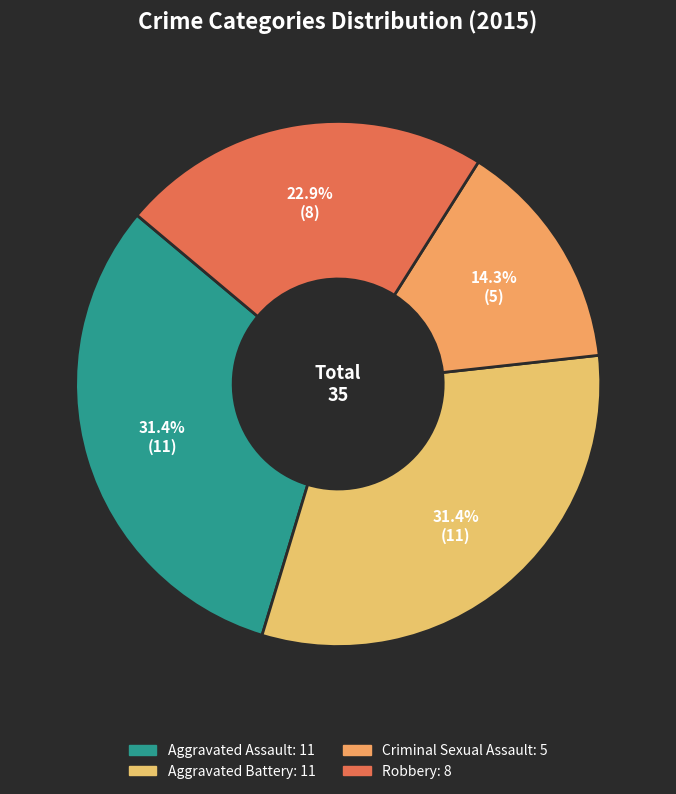

How many segments does this pie chart have?

4